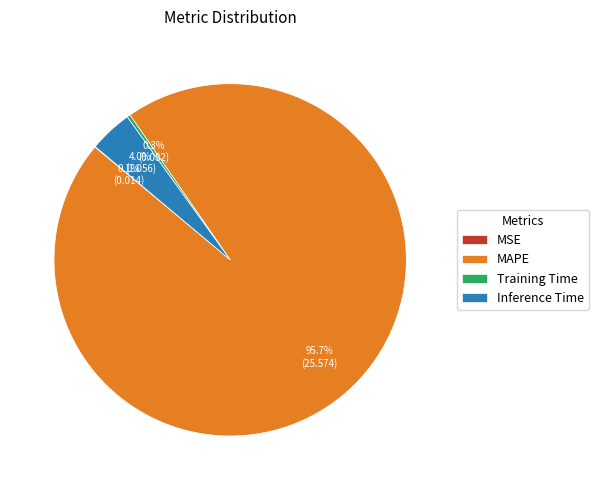

The Training Time slice represents 0% of the pie. True or false?

True